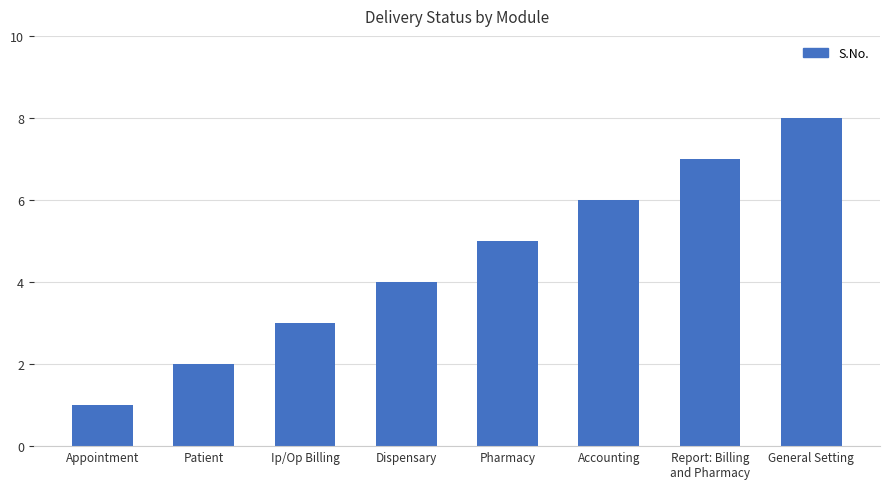

What position from the right is Patient?

7